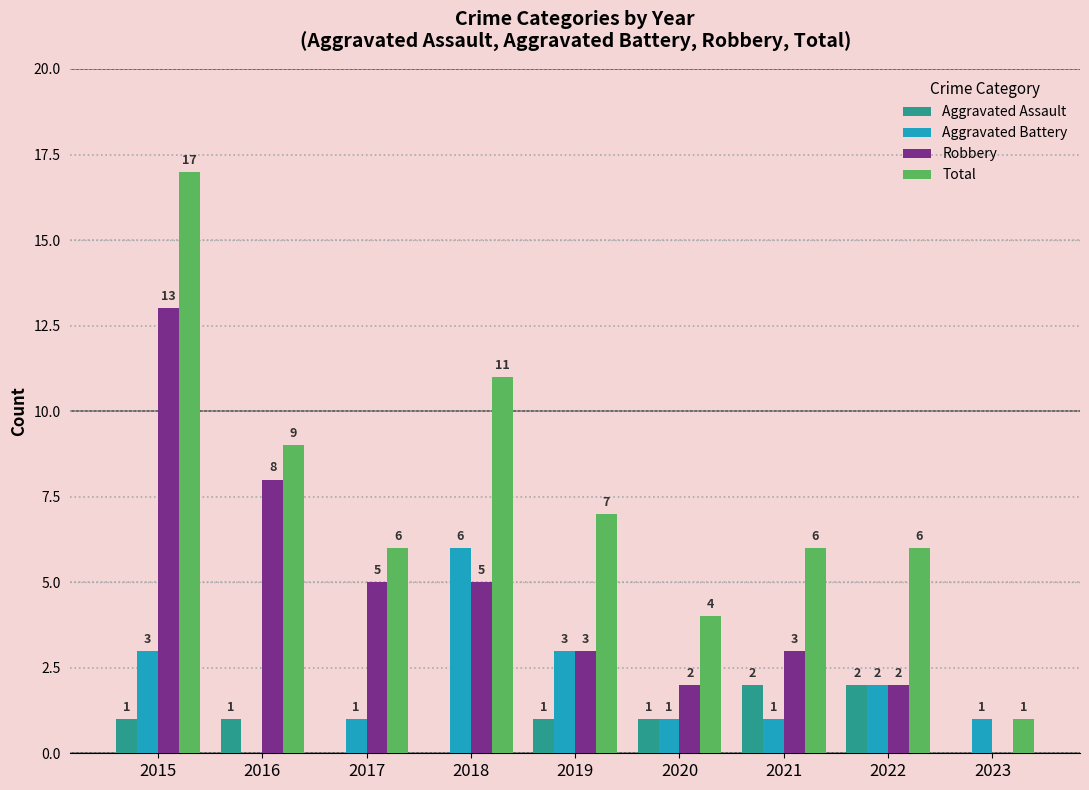

What is the sum of all Aggravated Battery values?

18